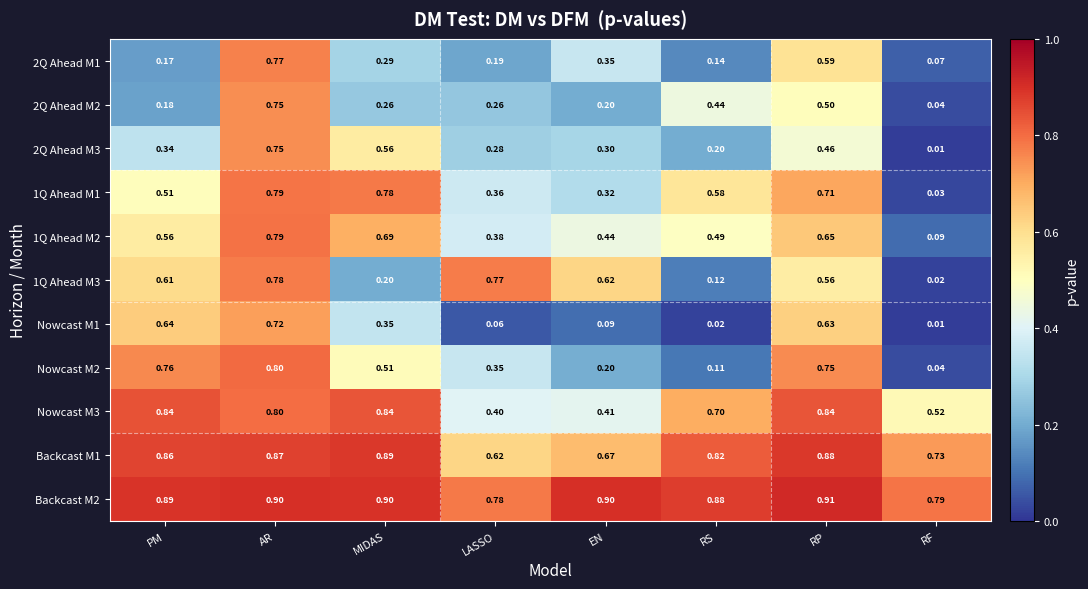

At which category does the chart reach its minimum across all series?

RF